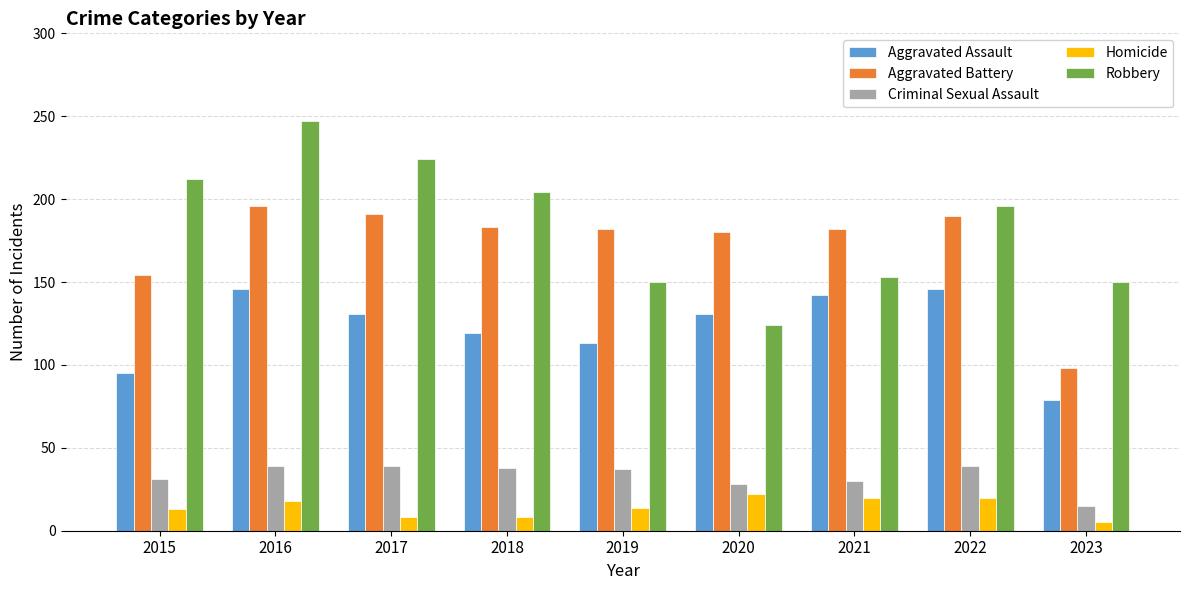

What are all the series names shown in the legend?

Aggravated Assault, Aggravated Battery, Criminal Sexual Assault, Homicide, Robbery